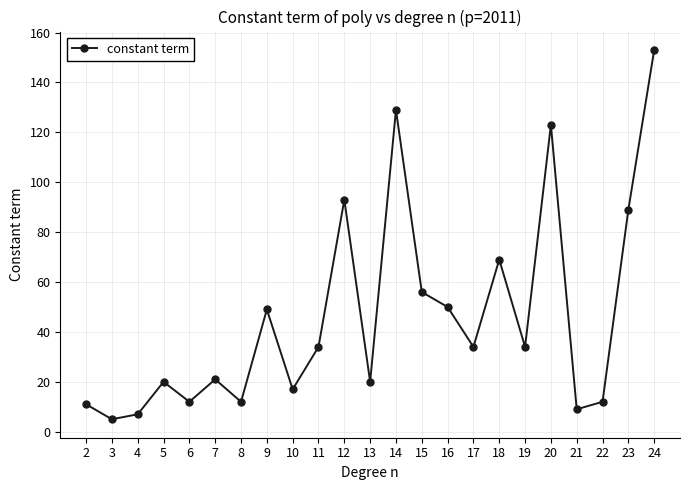

What is the greatest value displayed?

153